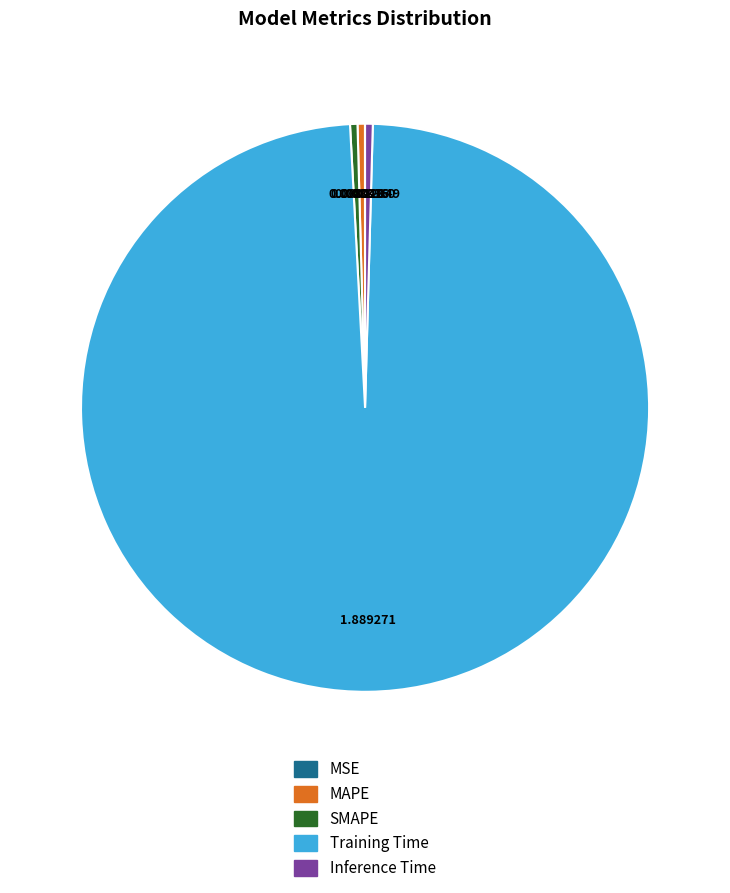

Do MAPE and Inference Time together represent more than half of the pie?

No